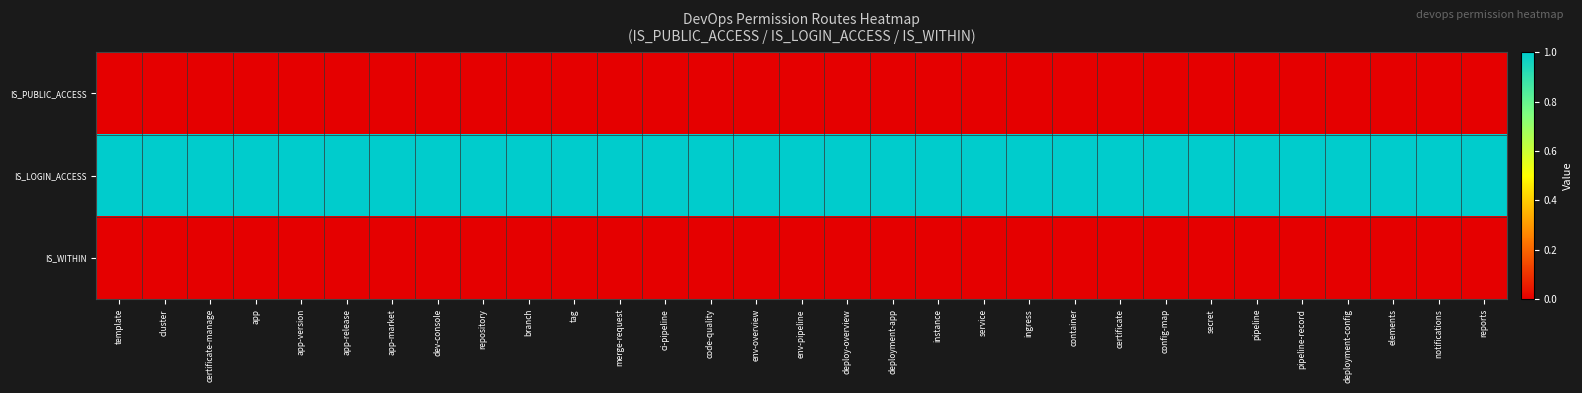

Which series changed the most between dev-console and code-quality?

IS_PUBLIC_ACCESS